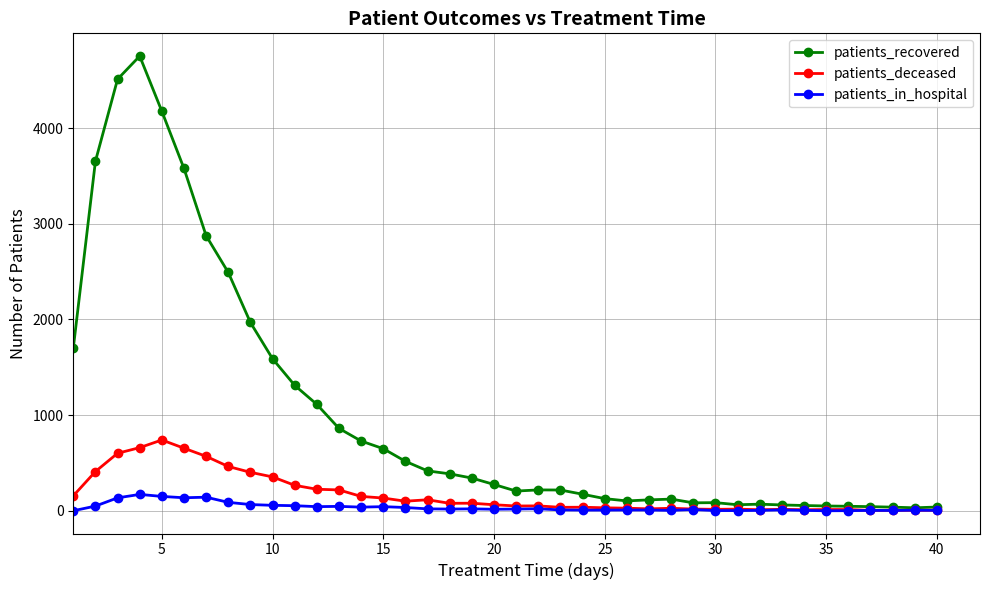

What is the maximum value for patients_deceased?

740